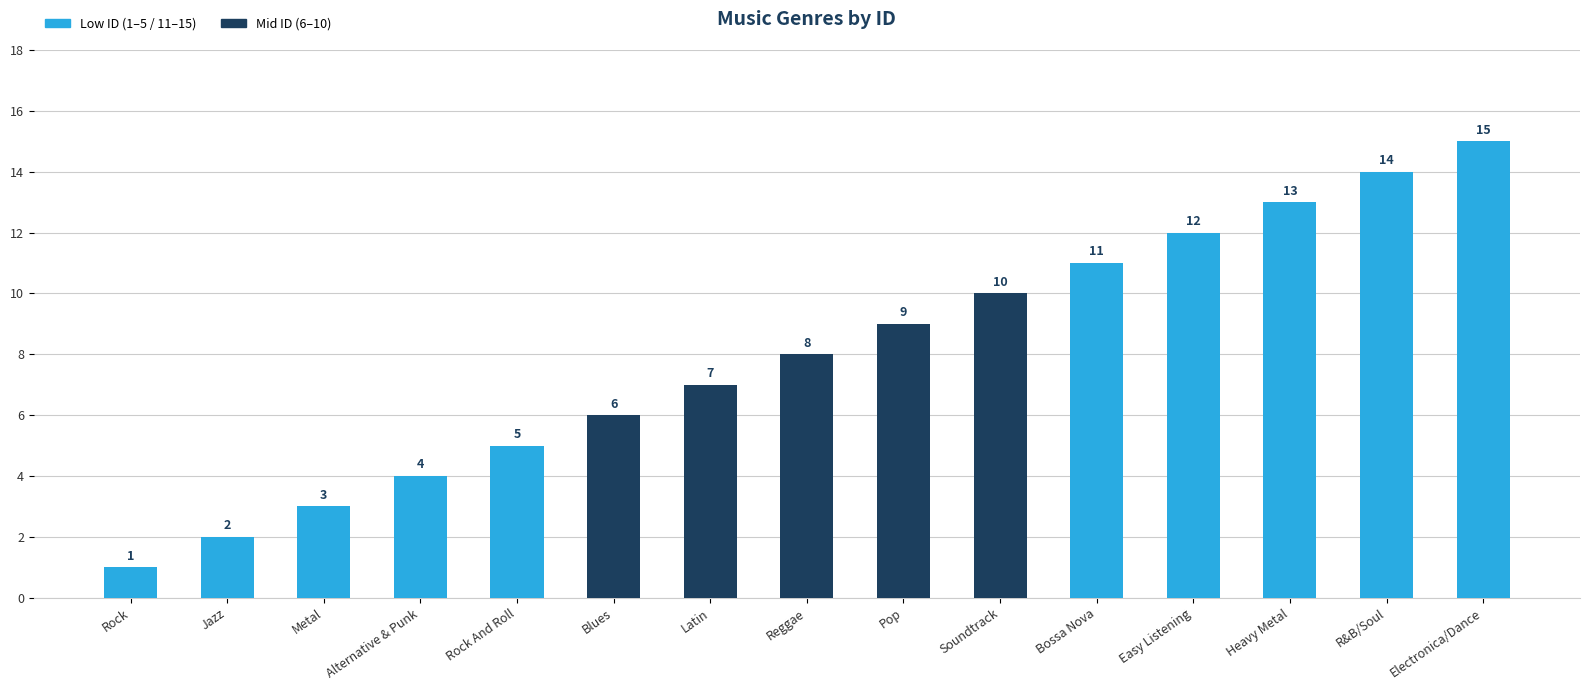

What position from the right is R&B/Soul?

2